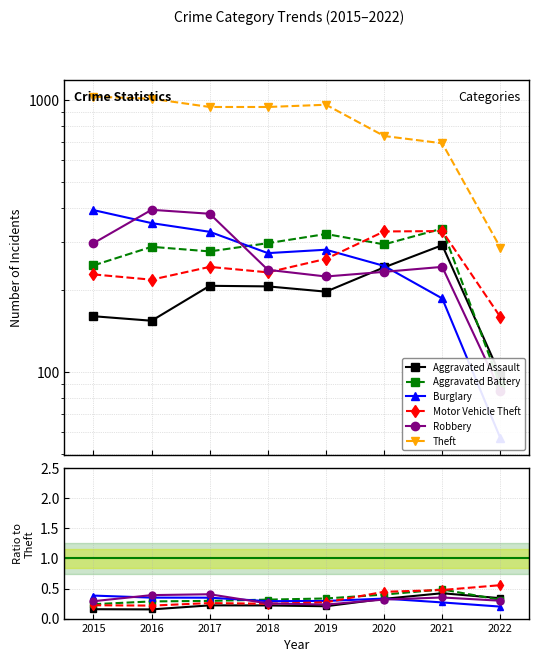

In Robbery, how many points are lower than both neighbors (excluding endpoints)?

1